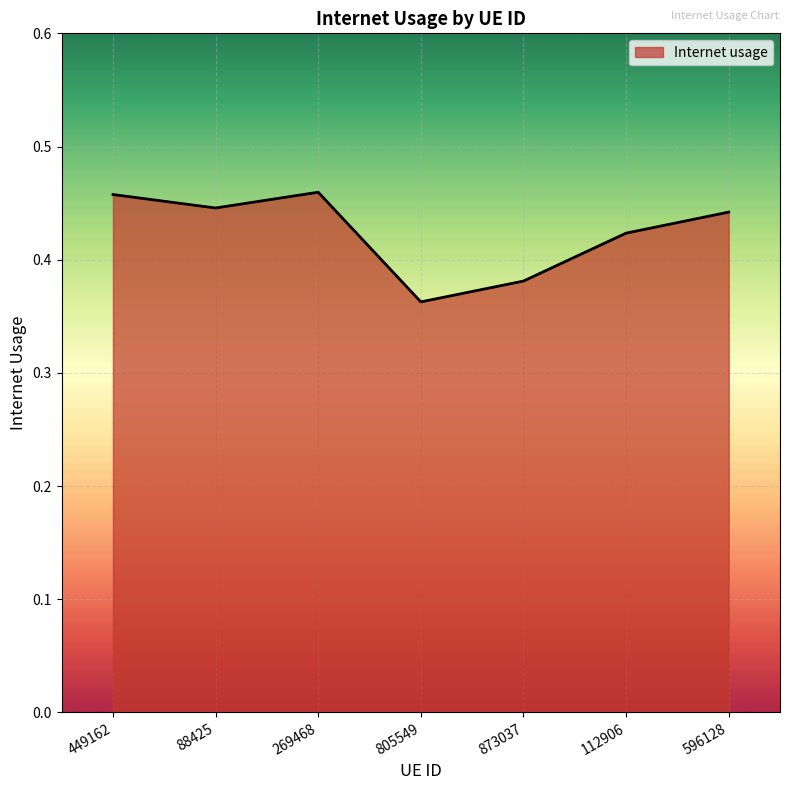

Where is the data nearest to the value 0?

805549